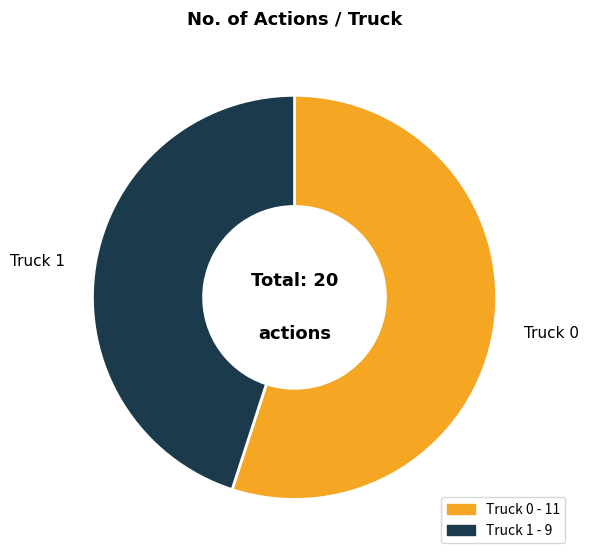

Approximately how many times larger is the value at Truck 0 compared to Truck 1?

1.2